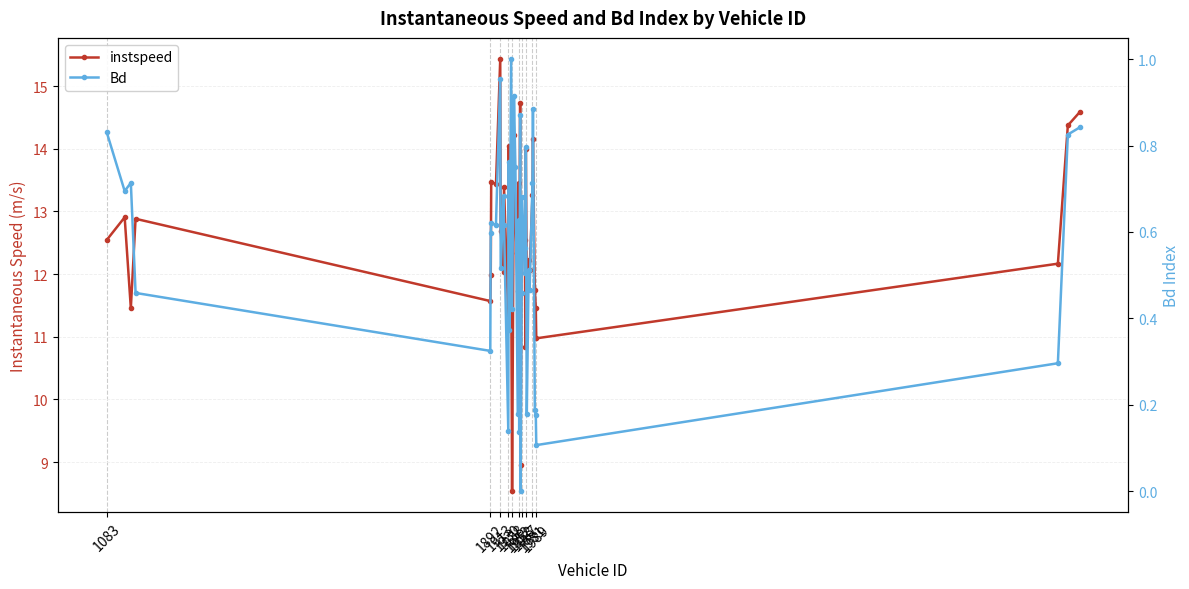

What is the average value of the Bd series?

0.5